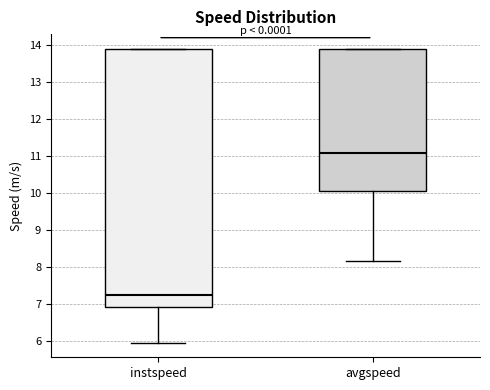

Reading left to right, read every box against the y-axis: the position of its median line, the range the box covers, and the ends of its whiskers. The values are not printed on the chart, so give them approximately, as read against the axis.

instspeed: median 7.3, box 6.9 to 13.9, whiskers 6.0 to 13.9
avgspeed: median 11.1, box 10.0 to 13.9, whiskers 8.2 to 13.9